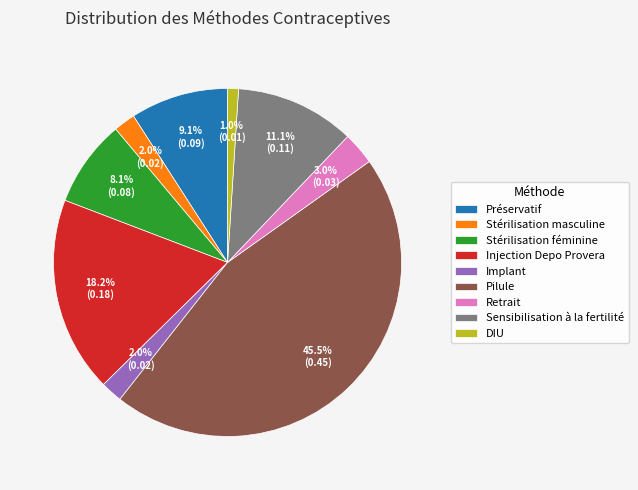

Which slice is the largest?

Pilule